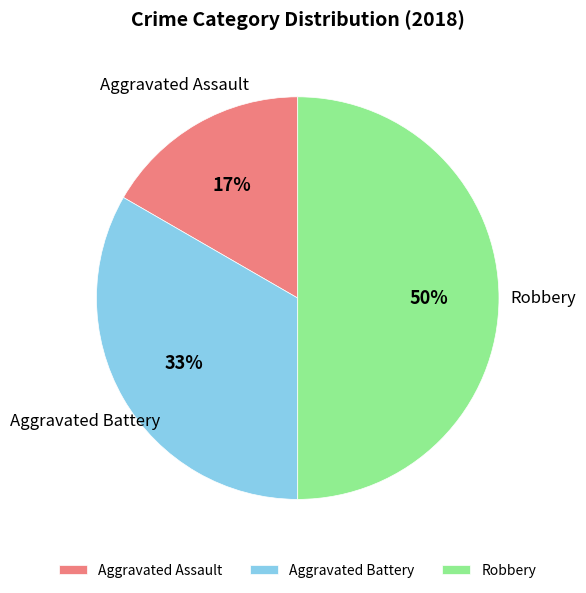

Count the number of slices in the pie.

3